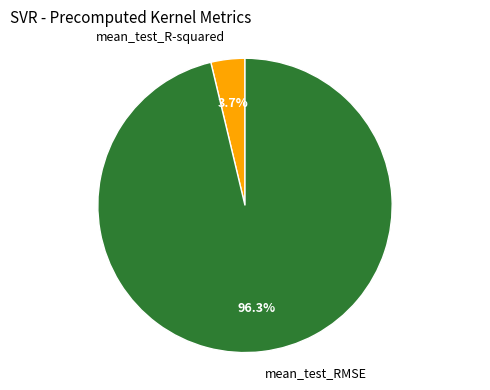

To the nearest percent, what is the combined percentage of mean_test_RMSE and mean_test_R-squared?

100%